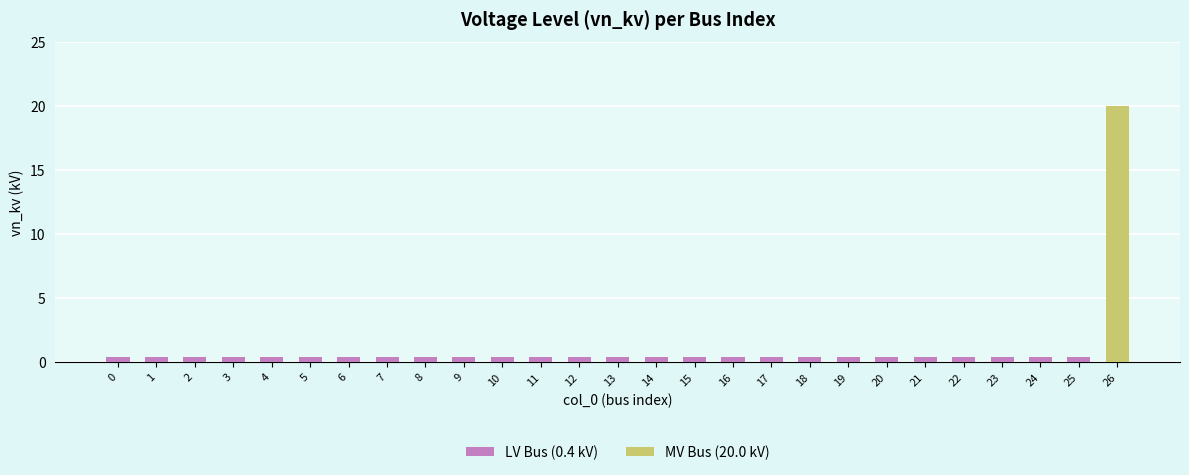

The chart shows a value of 0.4 at 11. True or false?

True